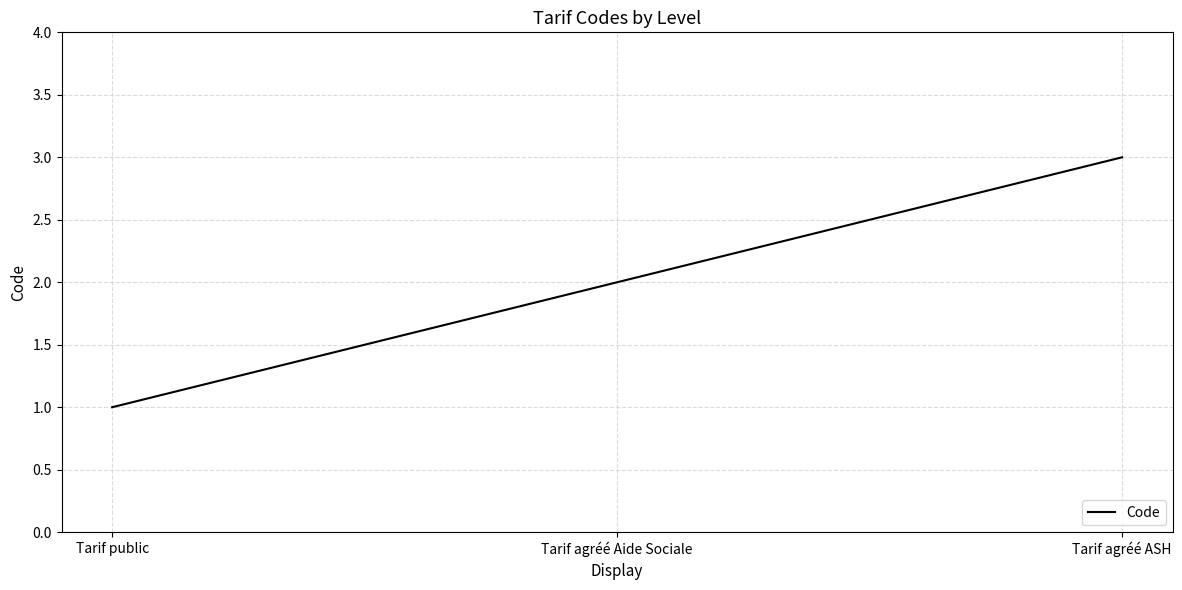

What is the sum of all values?

6